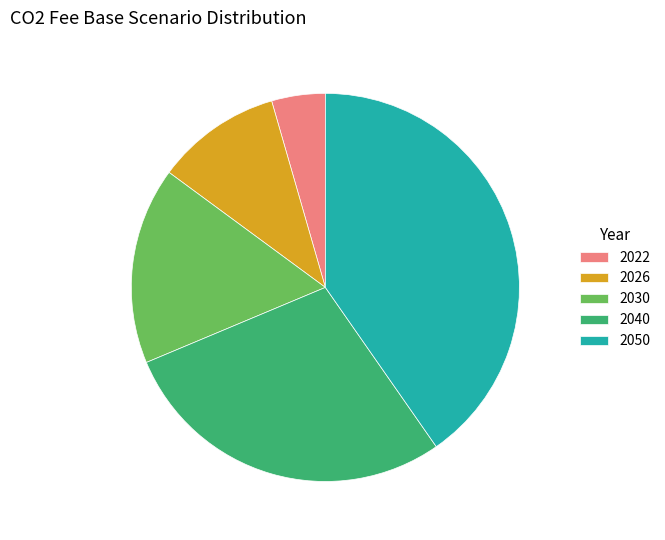

Is the sum of 2022 and 2040 greater than half?

No